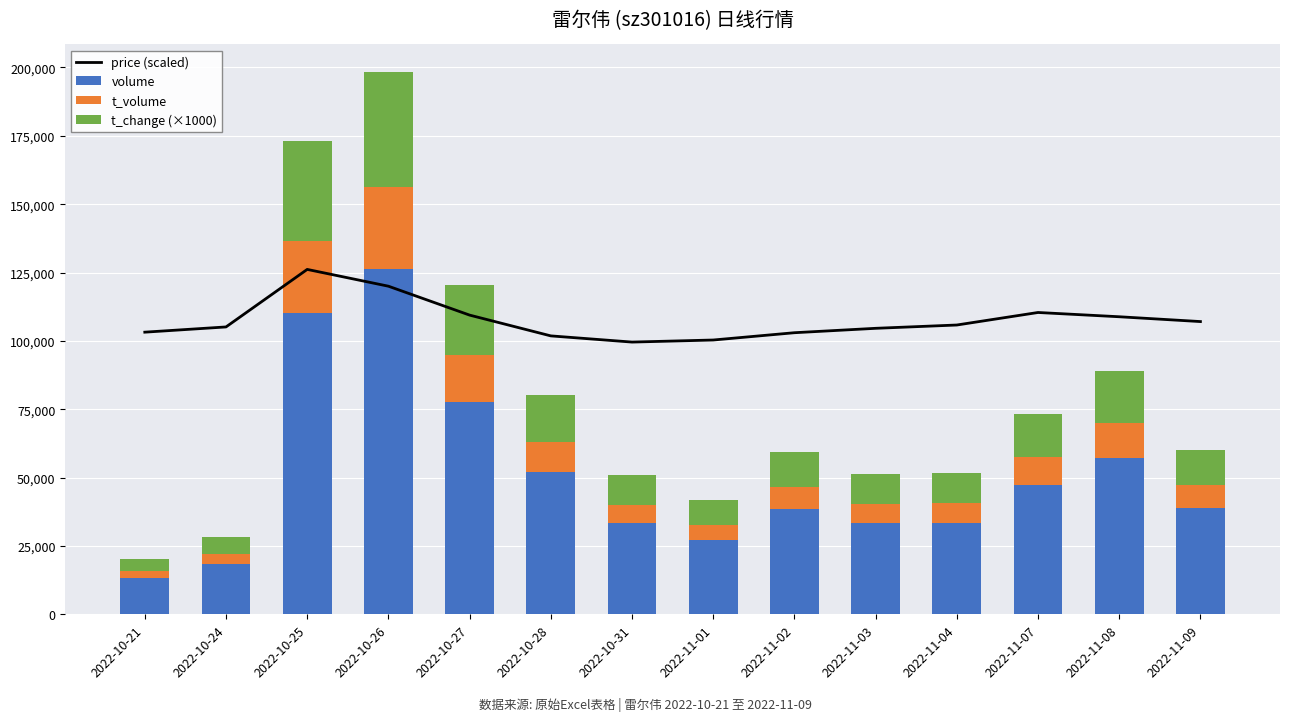

At which label does price (scaled) reach its minimum?

2022-10-31